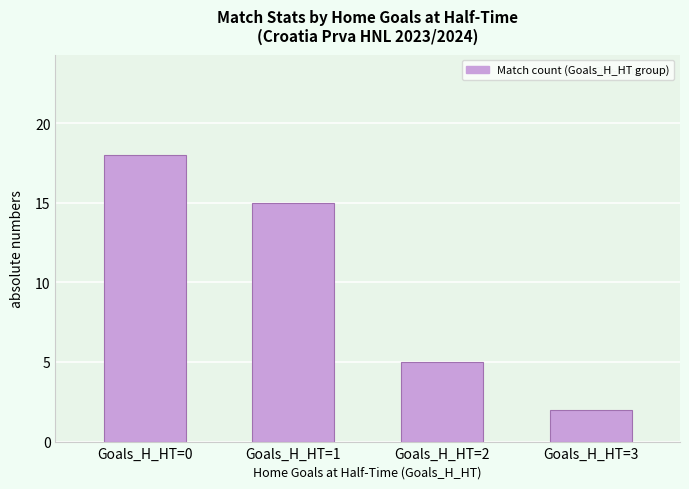

What is the value of the 4th bar from the left?

2